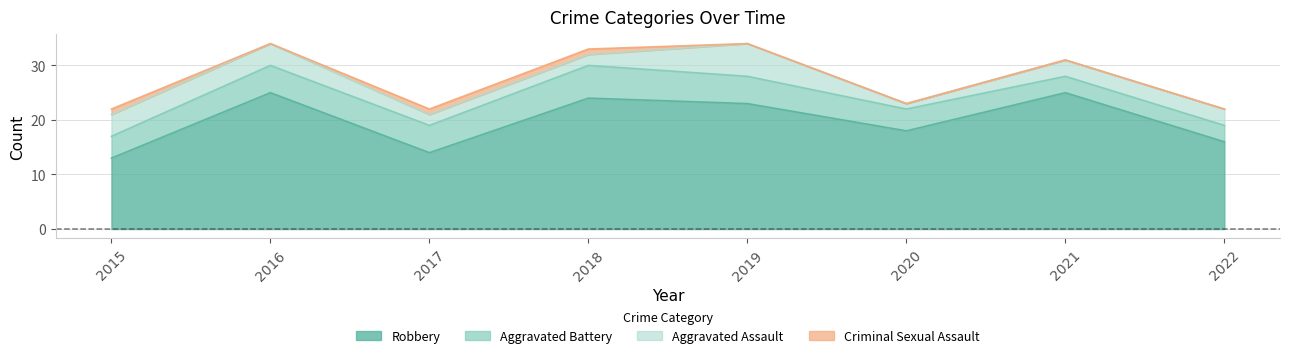

Is the value of Criminal Sexual Assault at 2020 greater than the value of Aggravated Assault at 2018?

No